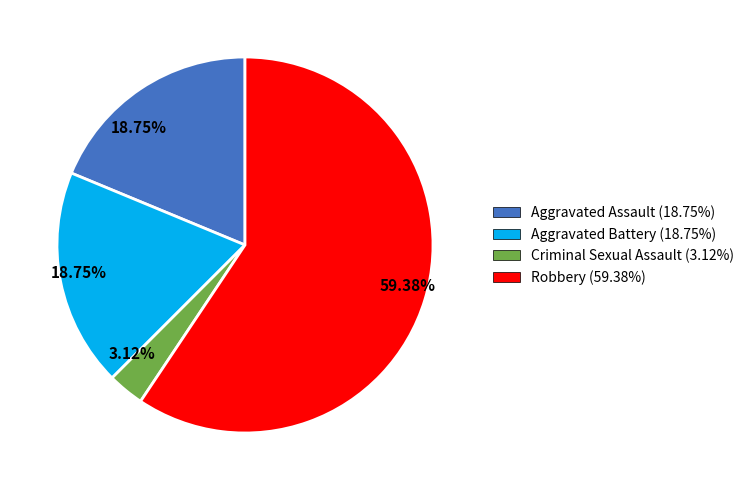

Is there any slice that represents more than half of the pie?

Yes